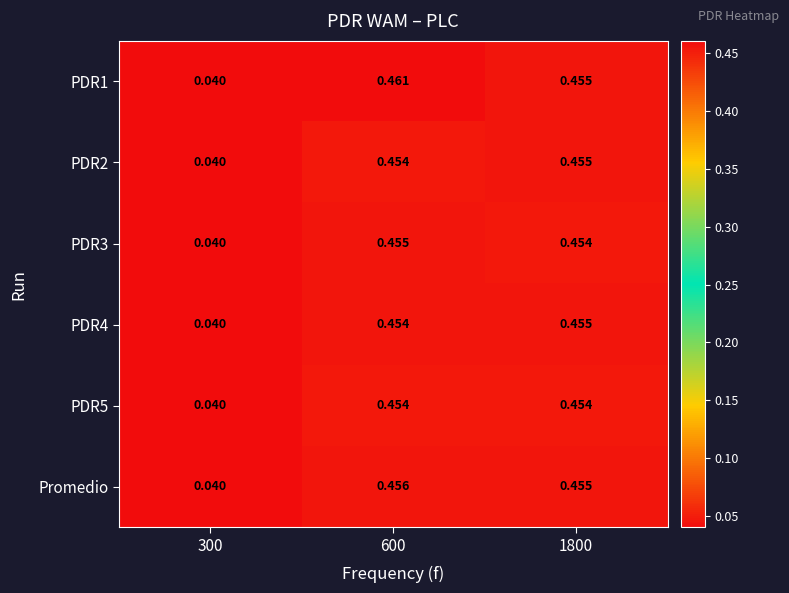

At which category is the sum across all series the highest?

600